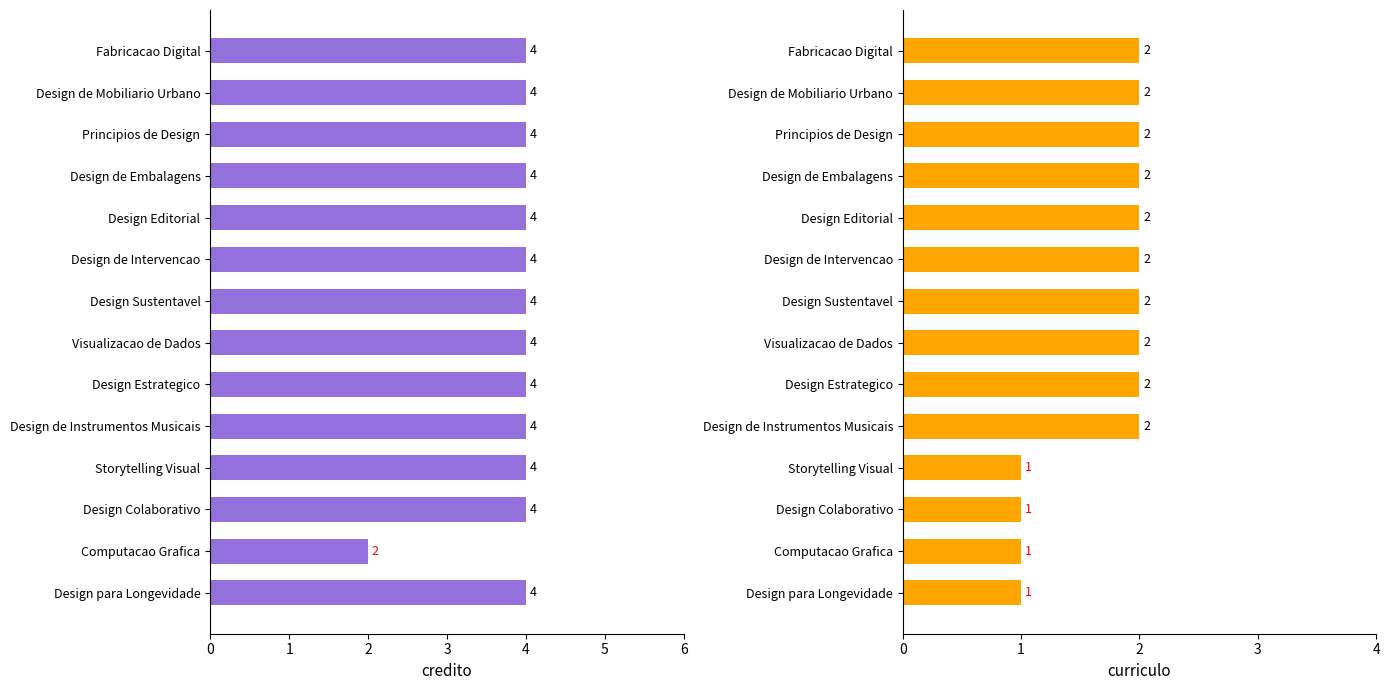

The credito series shows 2 at Computacao Grafica. True or false?

True